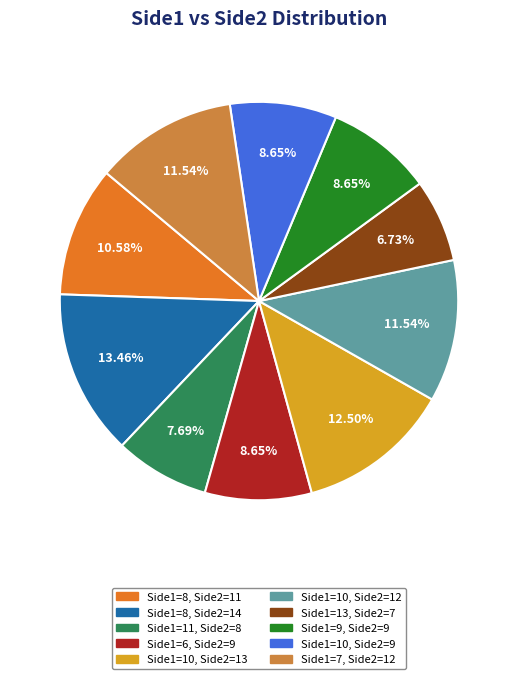

Is there a majority slice in this chart?

No